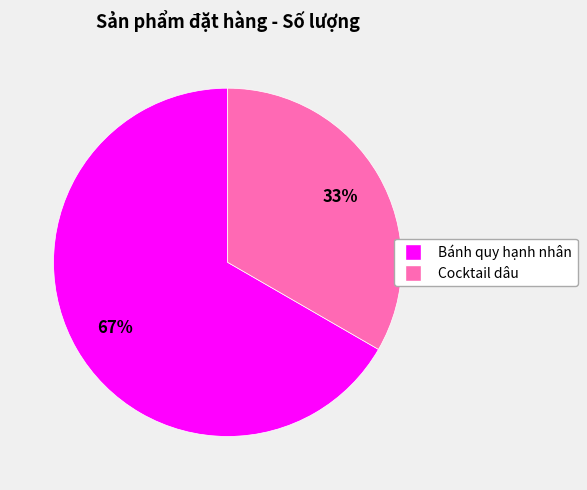

Combined, do Cocktail dâu and Bánh quy hạnh nhân account for over 50%?

Yes